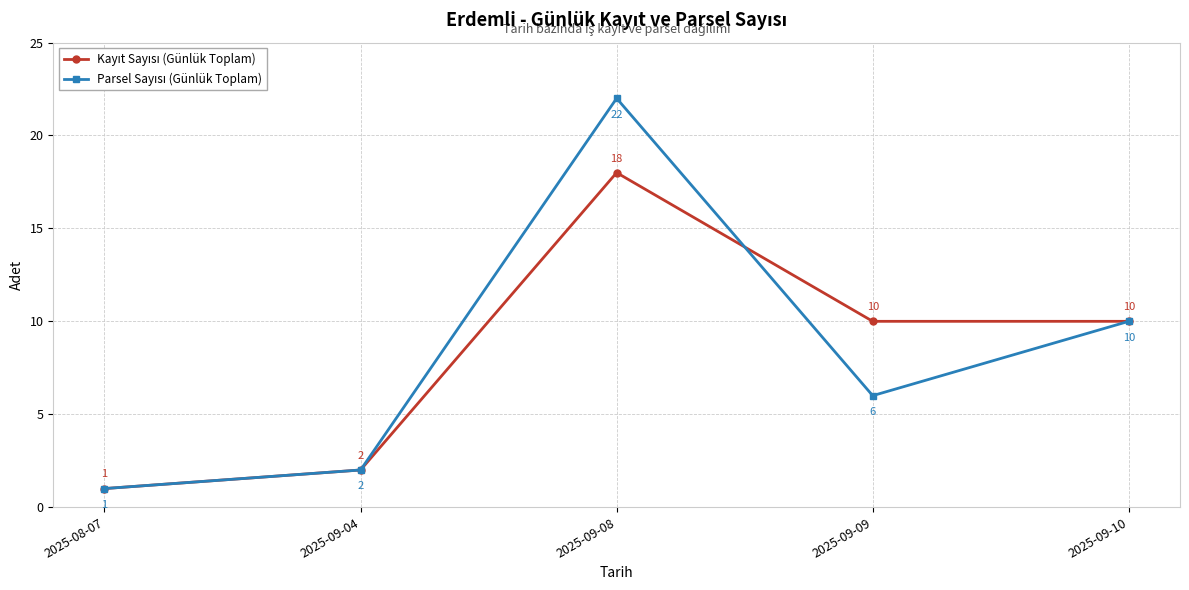

Which category has the lowest value across all series?

2025-08-07